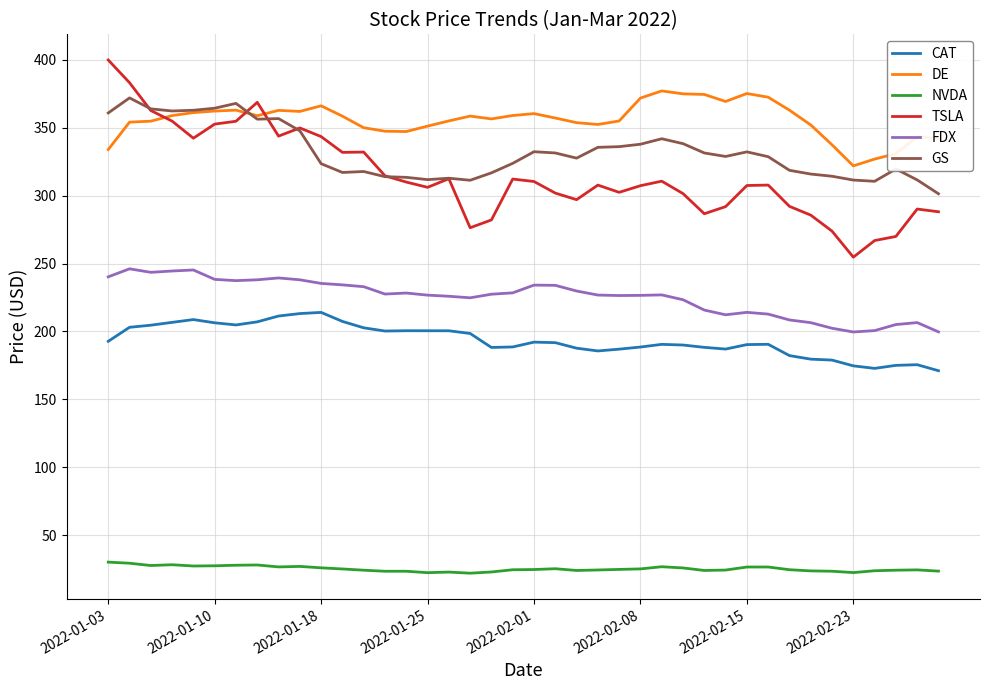

Which series has the largest total across all categories?

DE